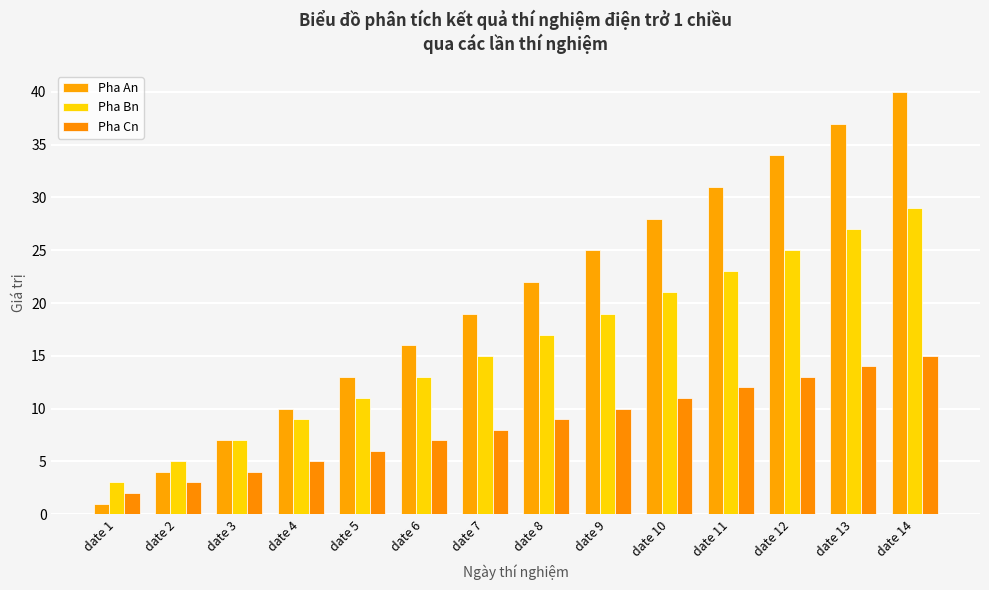

At date 10, list the series in order from largest to smallest.

Pha An, Pha Bn, Pha Cn